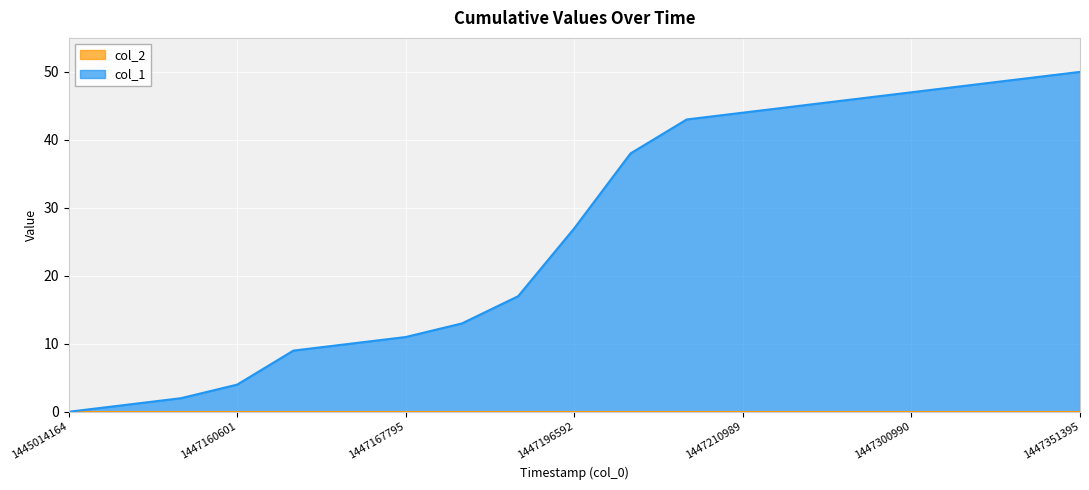

How many distinct data groups are displayed?

2